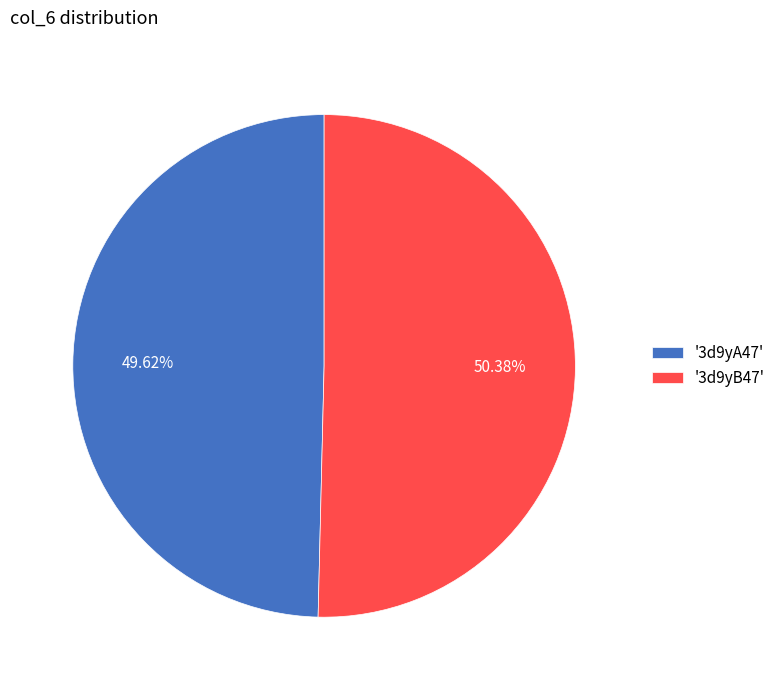

Is the sum of '3d9yB47' and '3d9yA47' greater than half?

Yes